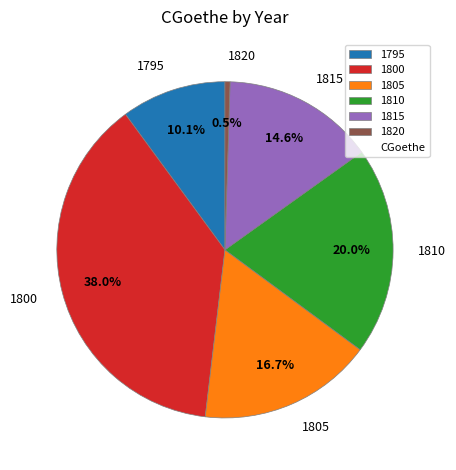

How many segments does this pie chart have?

6